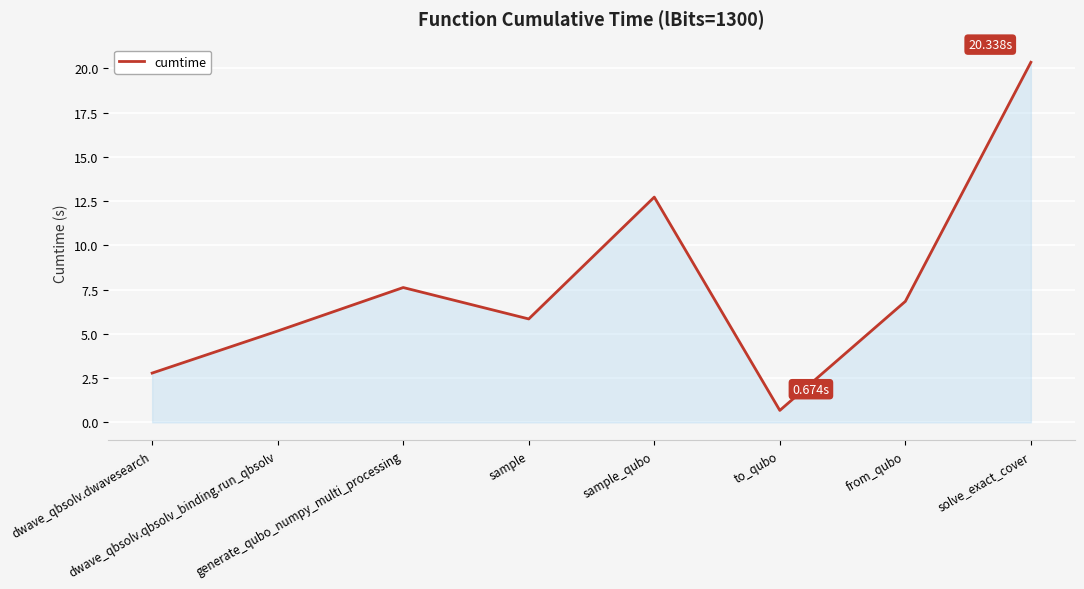

At which category does the chart reach its peak across all series?

solve_exact_cover